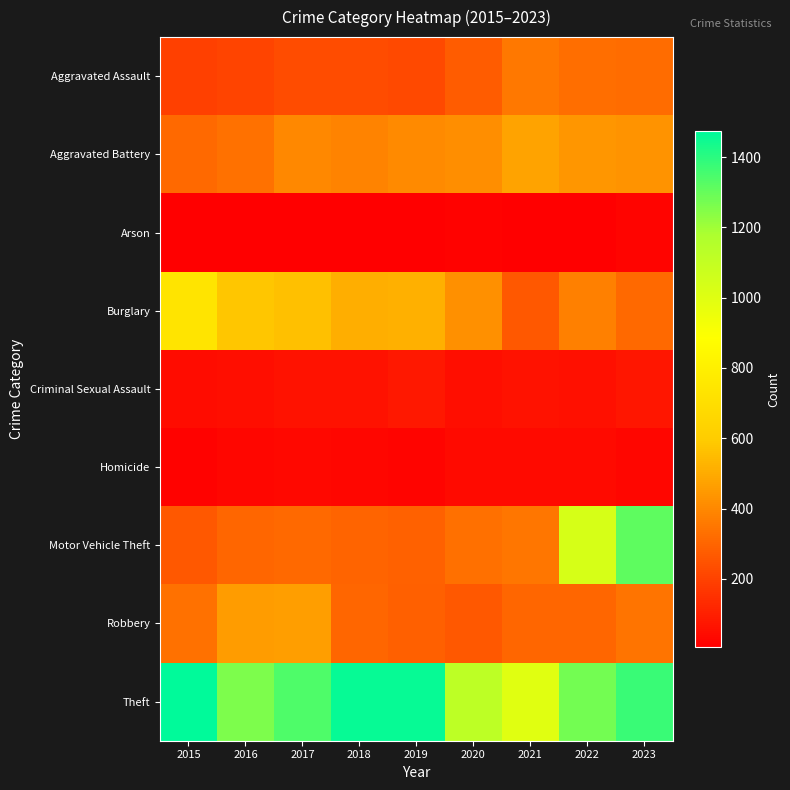

Which label corresponds to the largest value in the chart?

2015